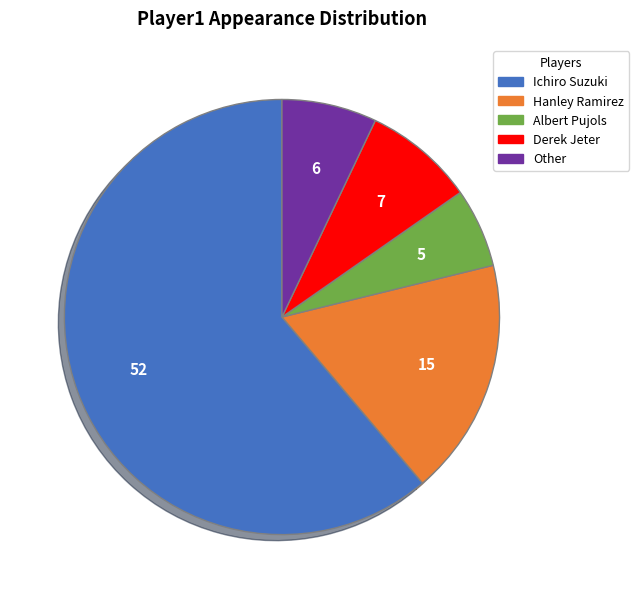

What is the majority slice?

Ichiro Suzuki